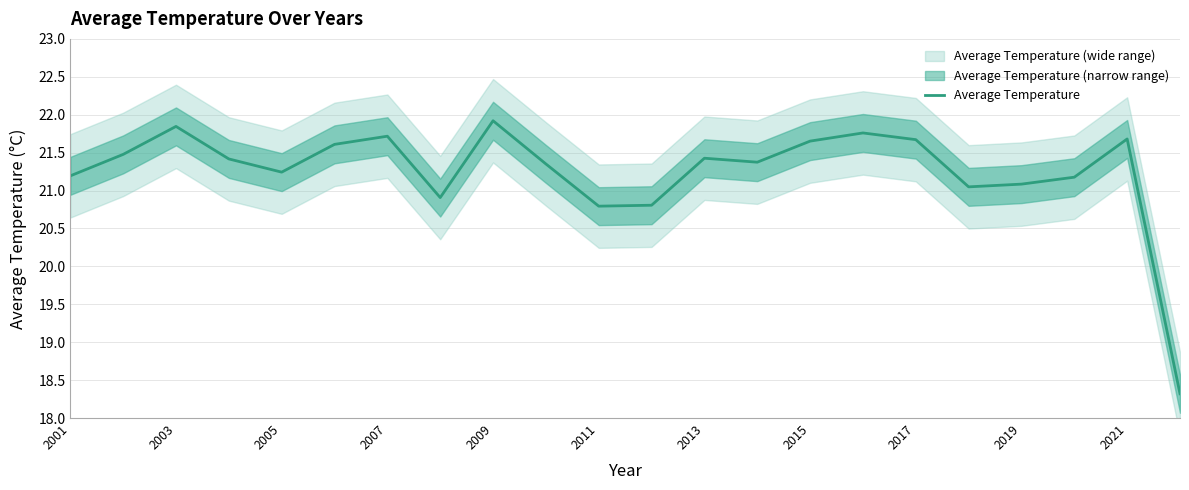

The value of Average Temperature at 2007 is 33.5. True or false?

False